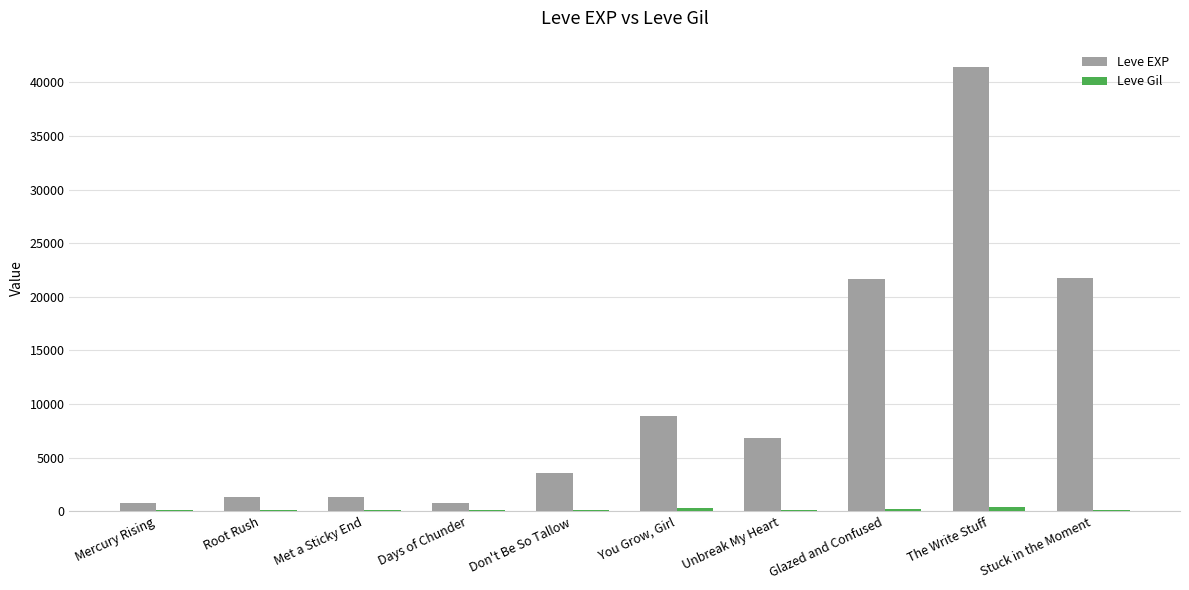

Which series has the largest total across all categories?

Leve EXP